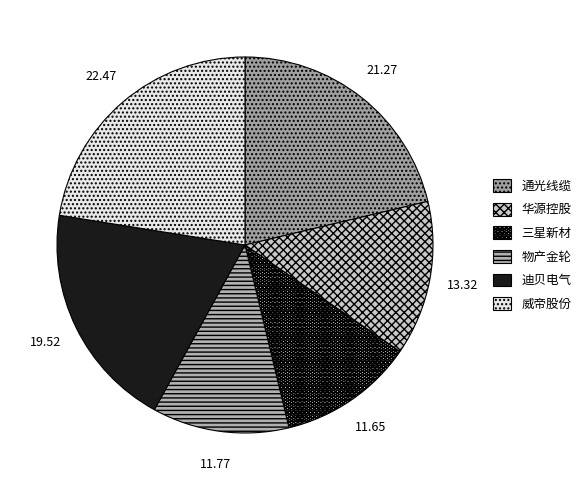

How many slices are in this pie chart?

6